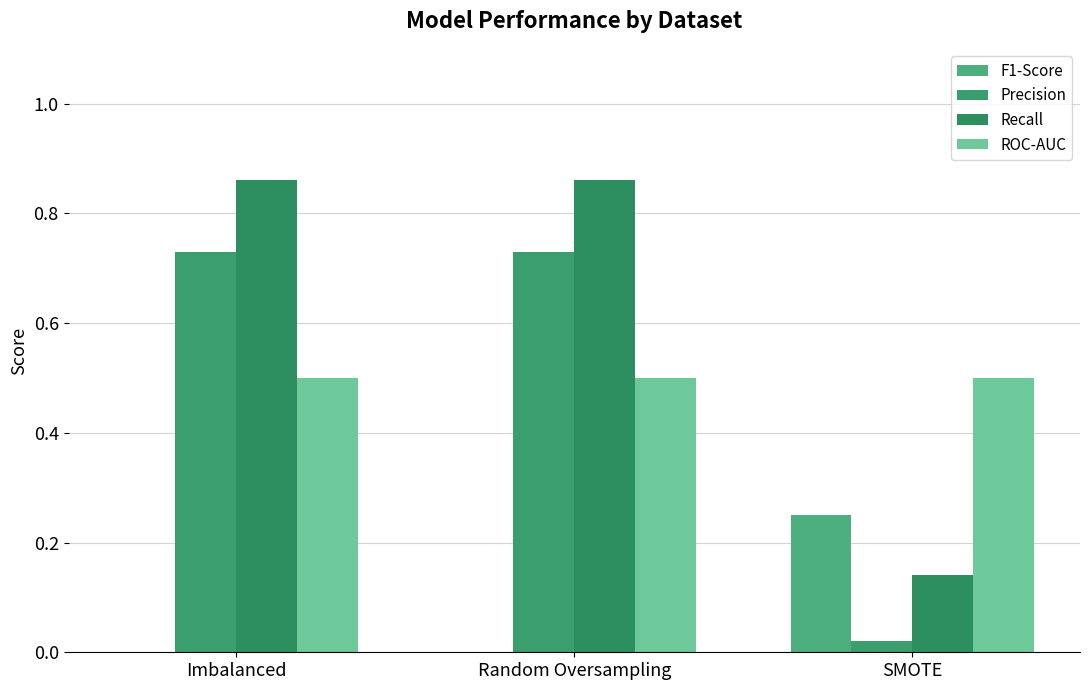

What are all the series names shown in the legend?

F1-Score, Precision, Recall, ROC-AUC